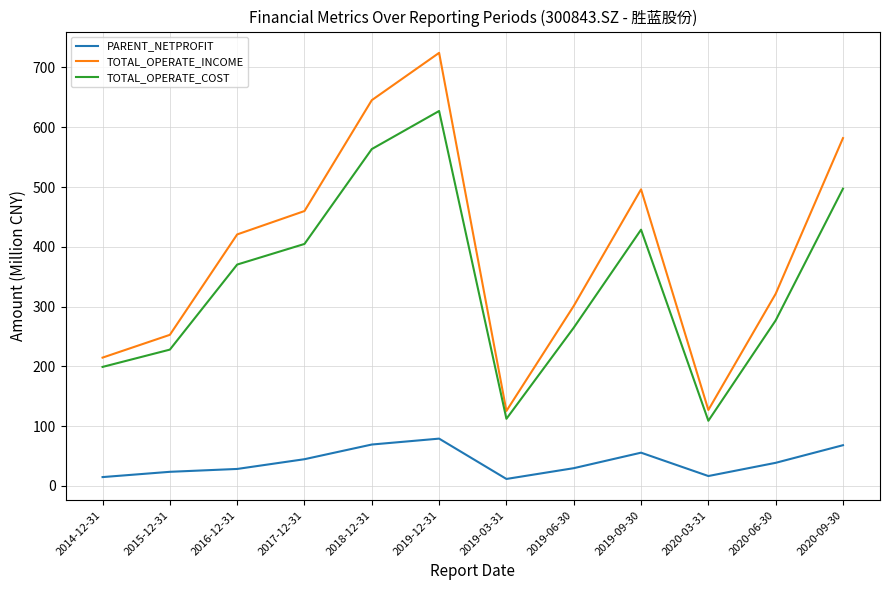

The TOTAL_OPERATE_INCOME series shows 724.4 at 2019-12-31. True or false?

True